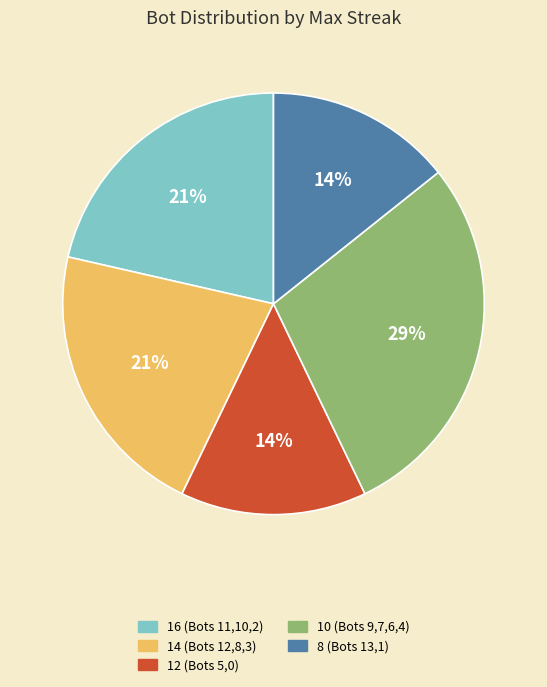

Which has a higher value, 10 (Bots 9,7,6,4) or 16 (Bots 11,10,2)?

10 (Bots 9,7,6,4)